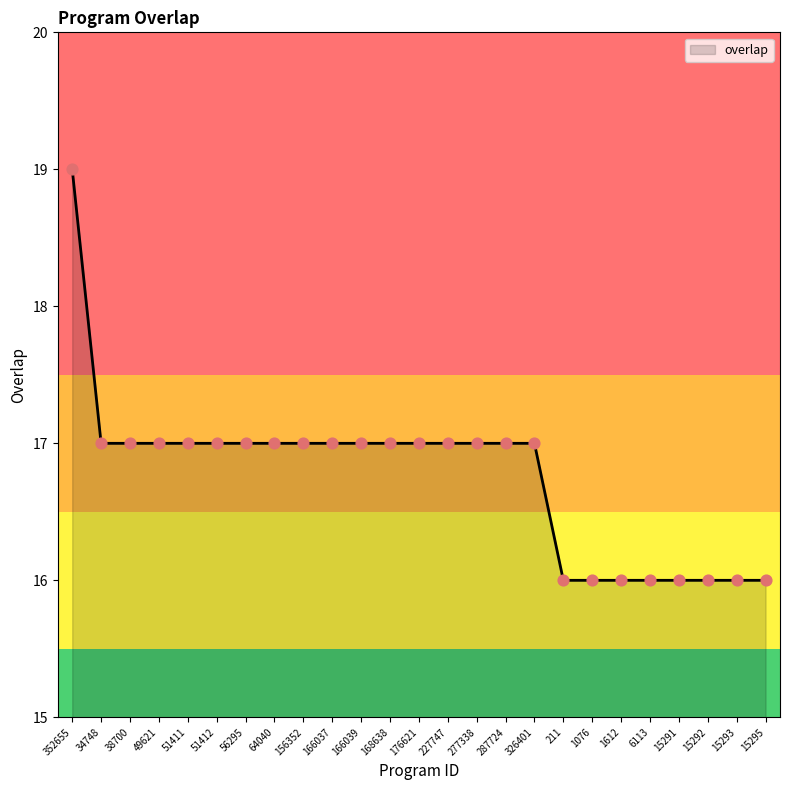

Approximately how many times larger is the value at 168638 compared to 6113?

1.1